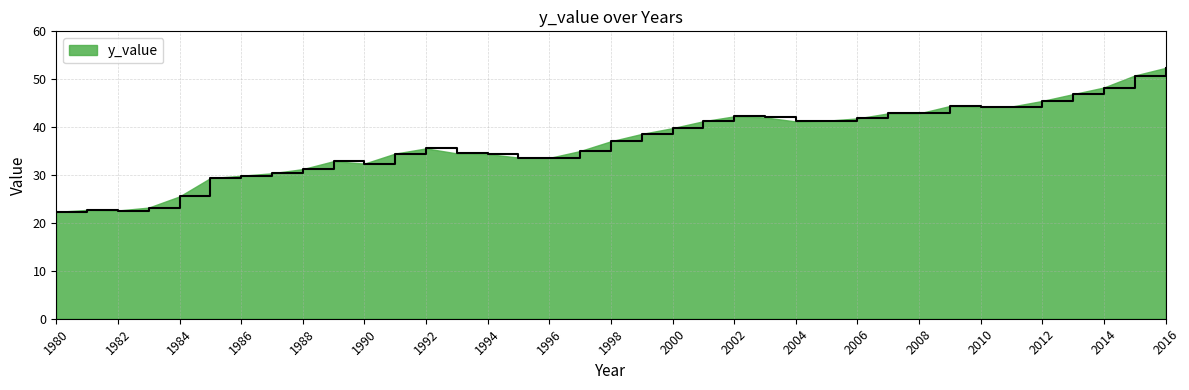

How many values are below 37?

18